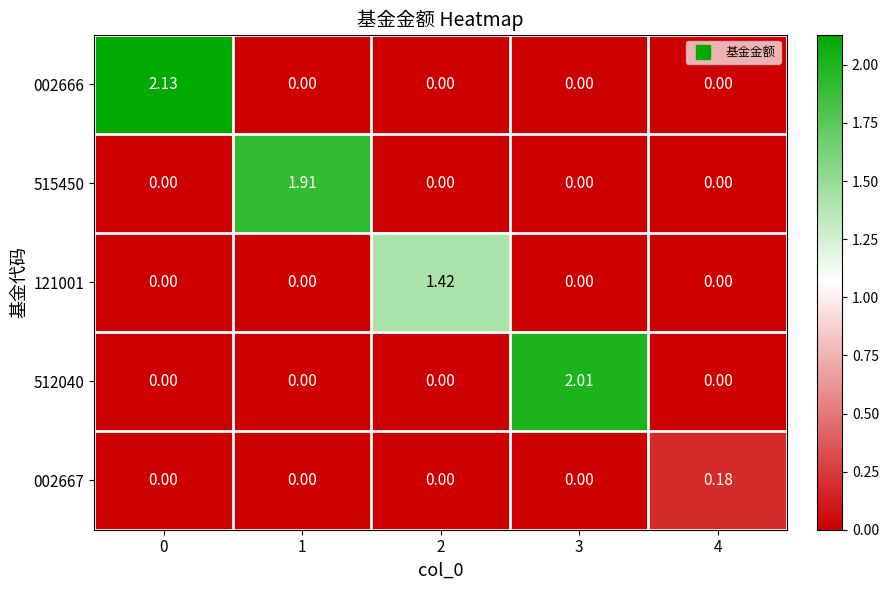

Is the value of 121001 at 4 greater than the value of 002667 at 4?

No